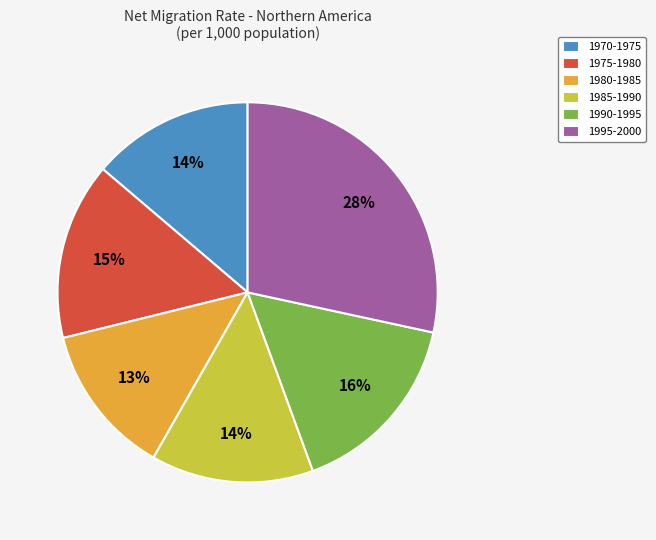

Is there any slice that represents more than half of the pie?

No